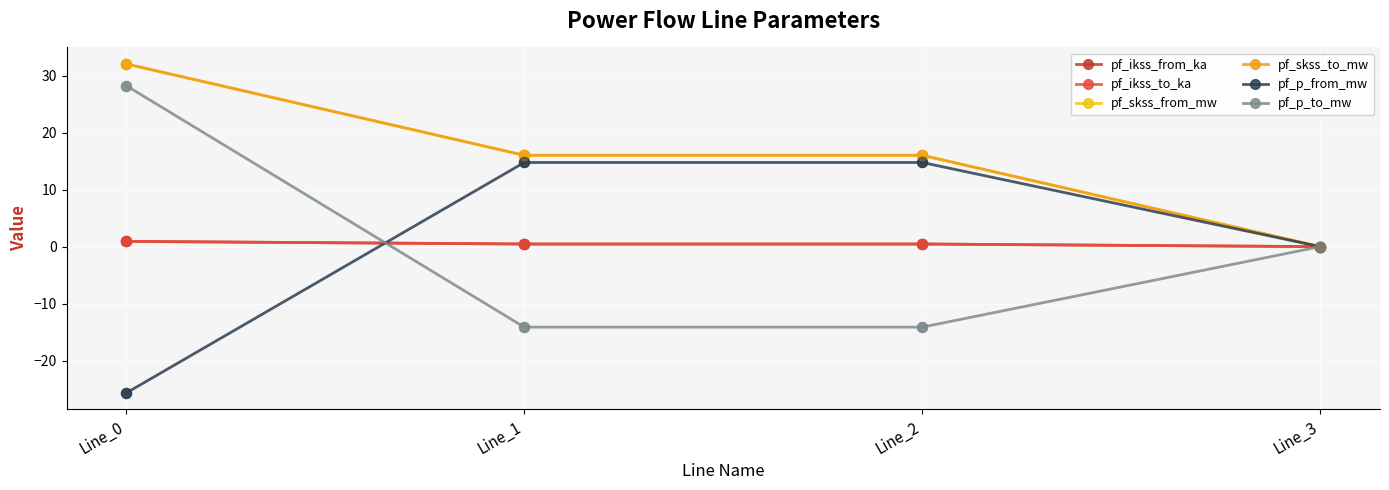

At which category is the sum across all series the highest?

Line_0